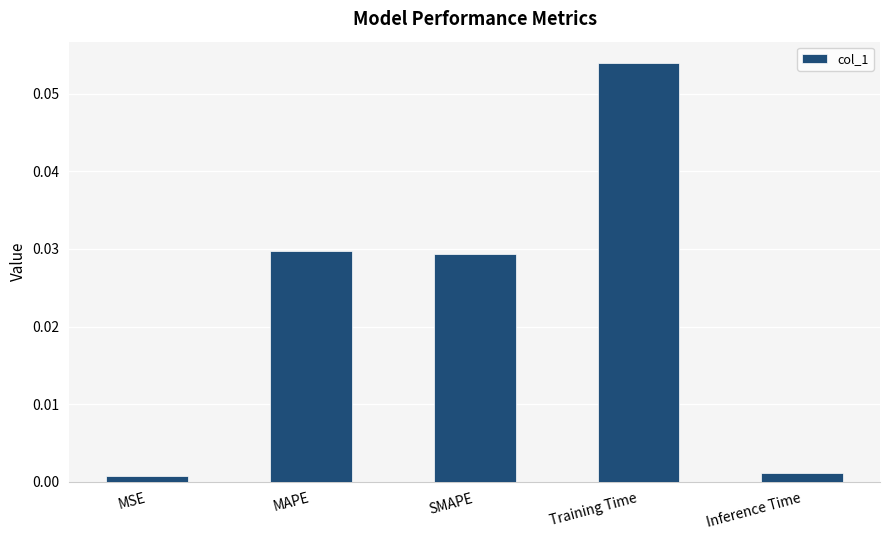

What position from the left is MAPE?

2